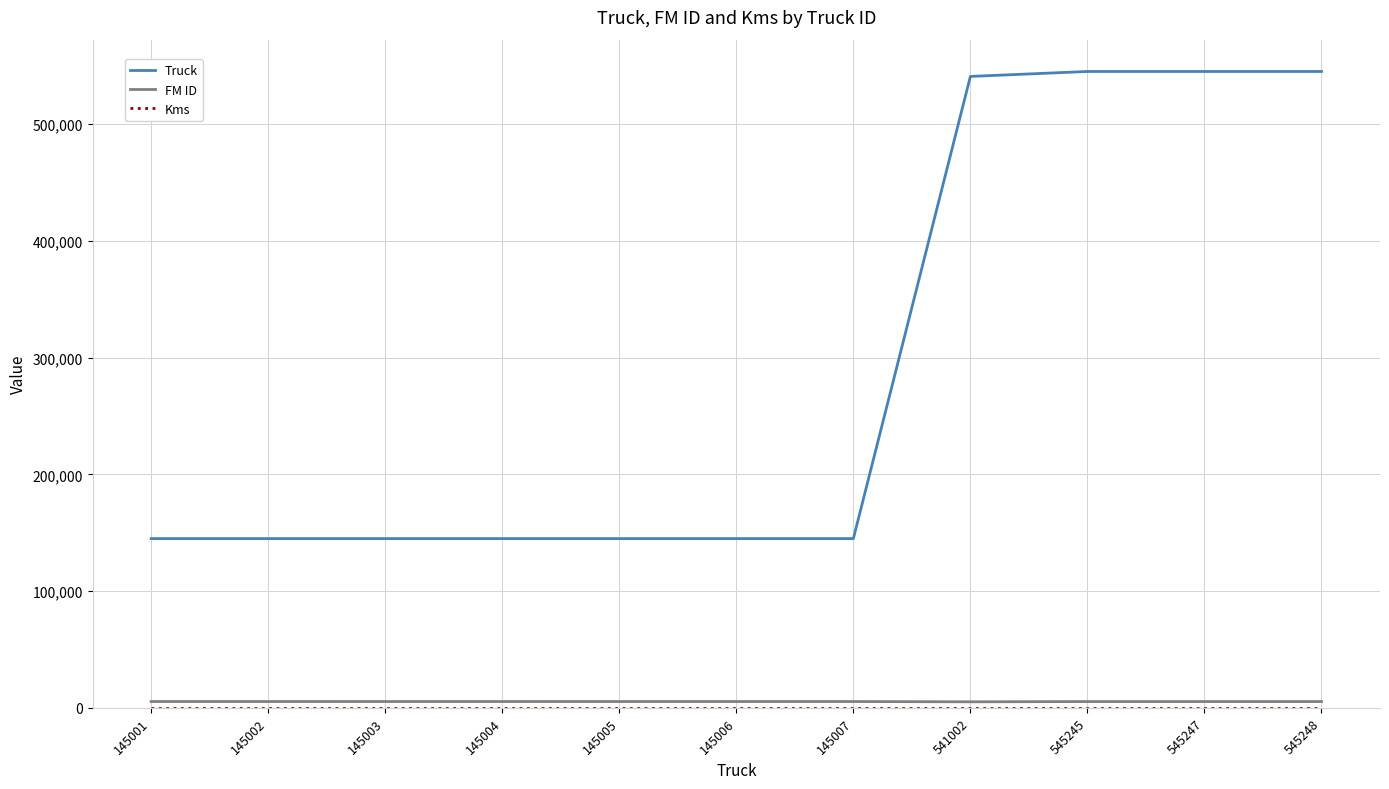

Which series has the widest spread of values?

Truck